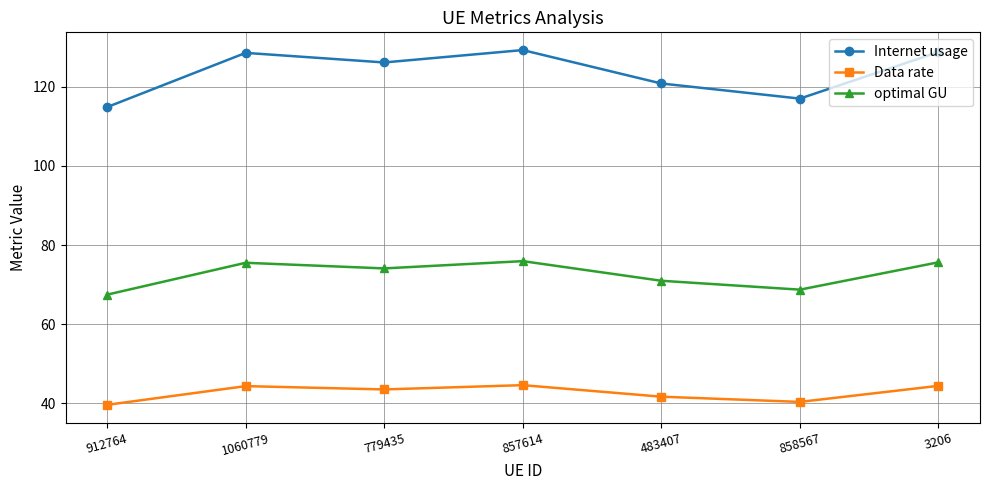

What is the greatest value displayed?

129.2